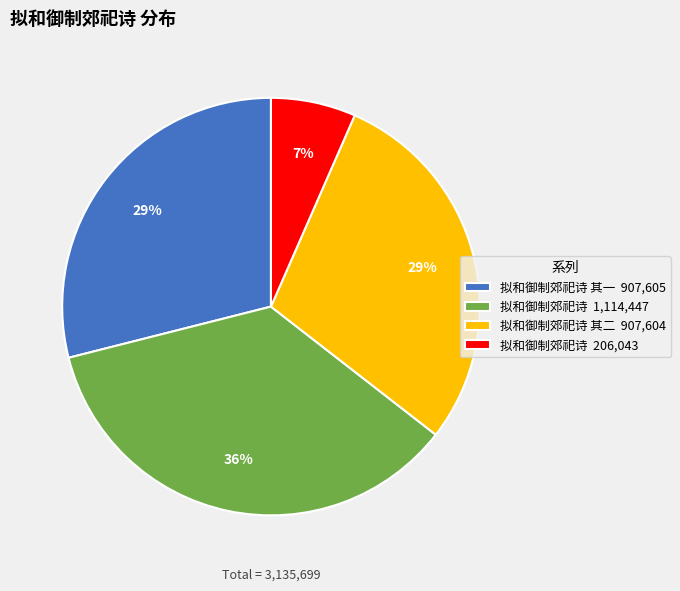

The 拟和御制郊祀诗 206,043 slice represents 1% of the pie. True or false?

False